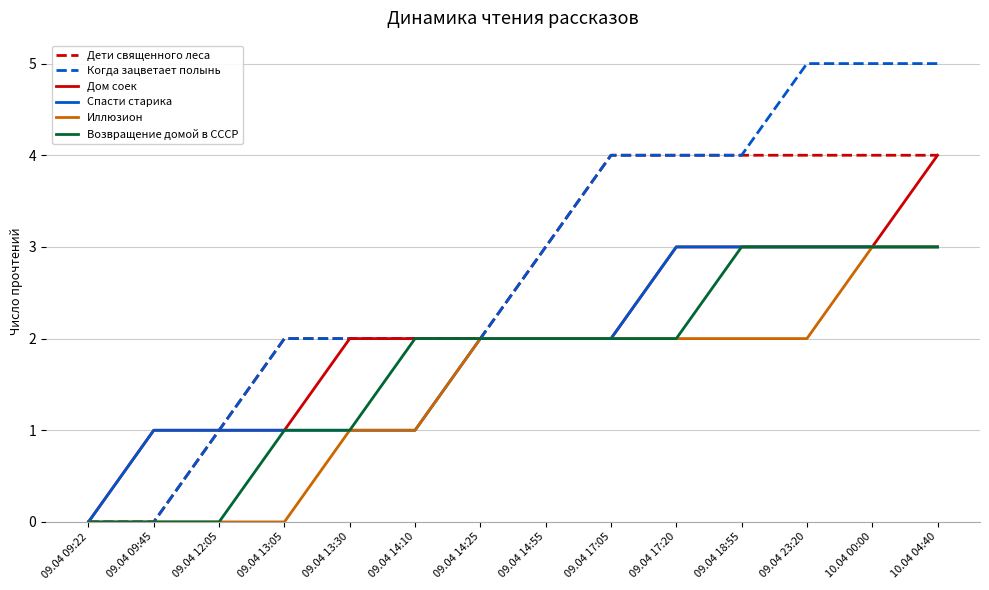

Is this an area chart (filled region under the line)?

No